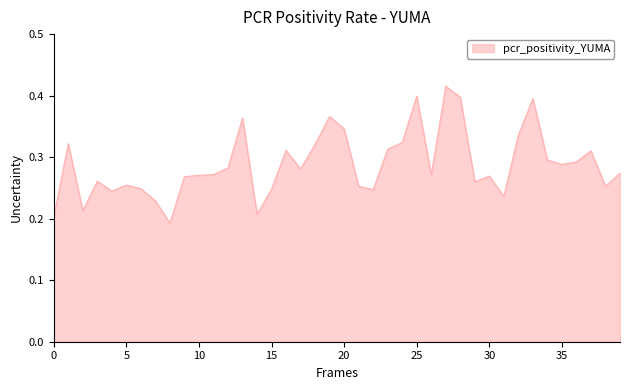

Which has a higher value, 35 or 0?

35